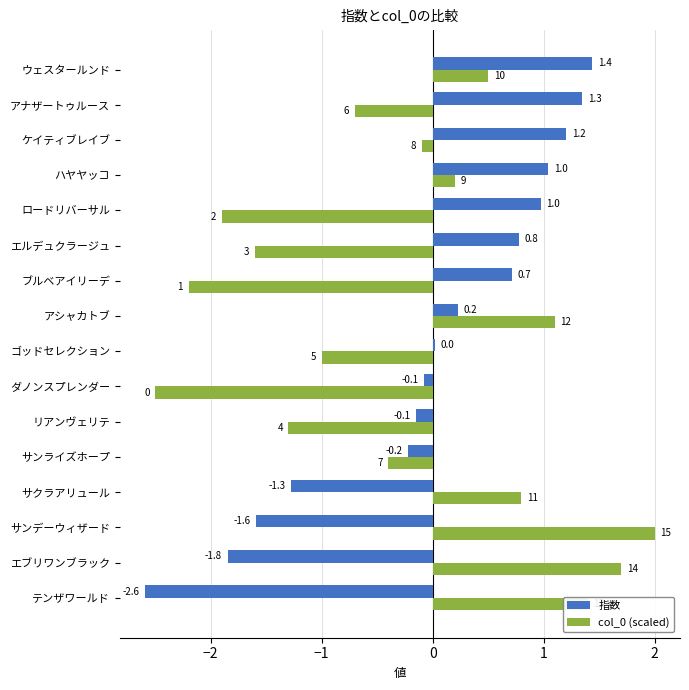

At which category does the chart reach its minimum across all series?

テンザワールド